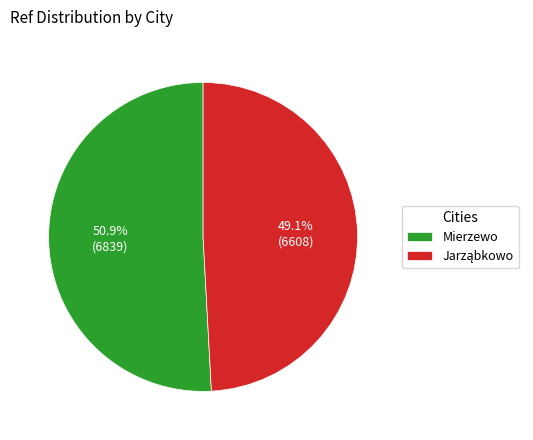

Is there any slice that represents more than half of the pie?

Yes